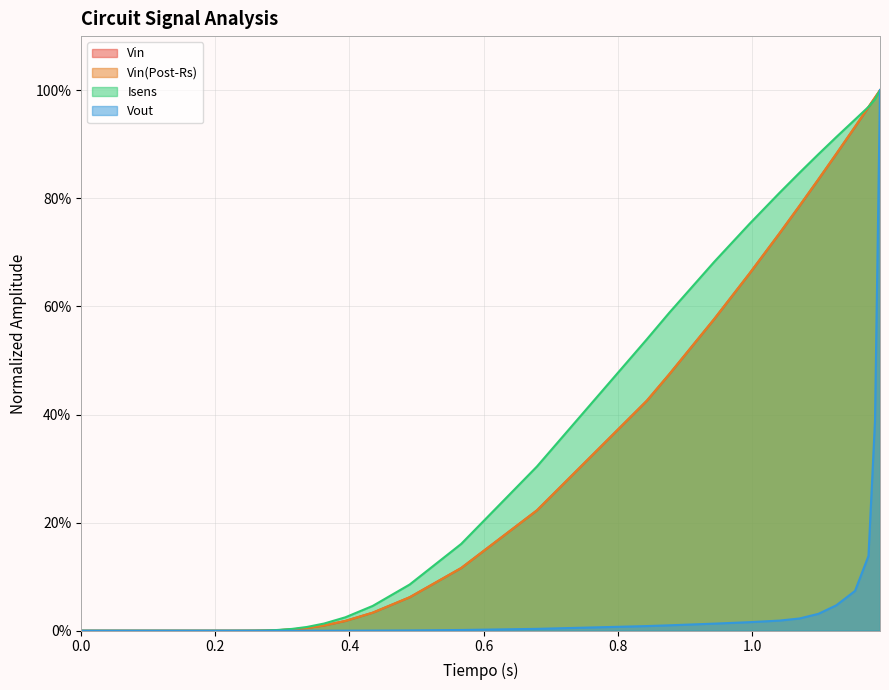

True or false: Isens has a value of 0.0 at 15.

False